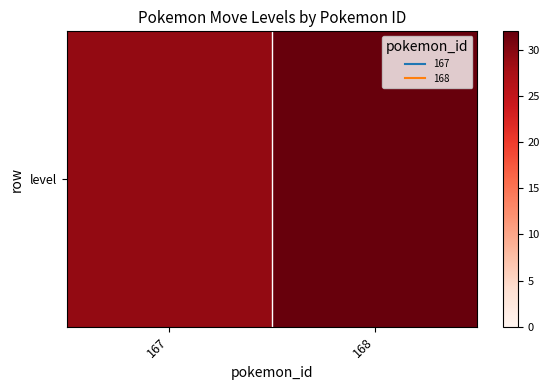

Is it true that the value at 168 is 20?

False